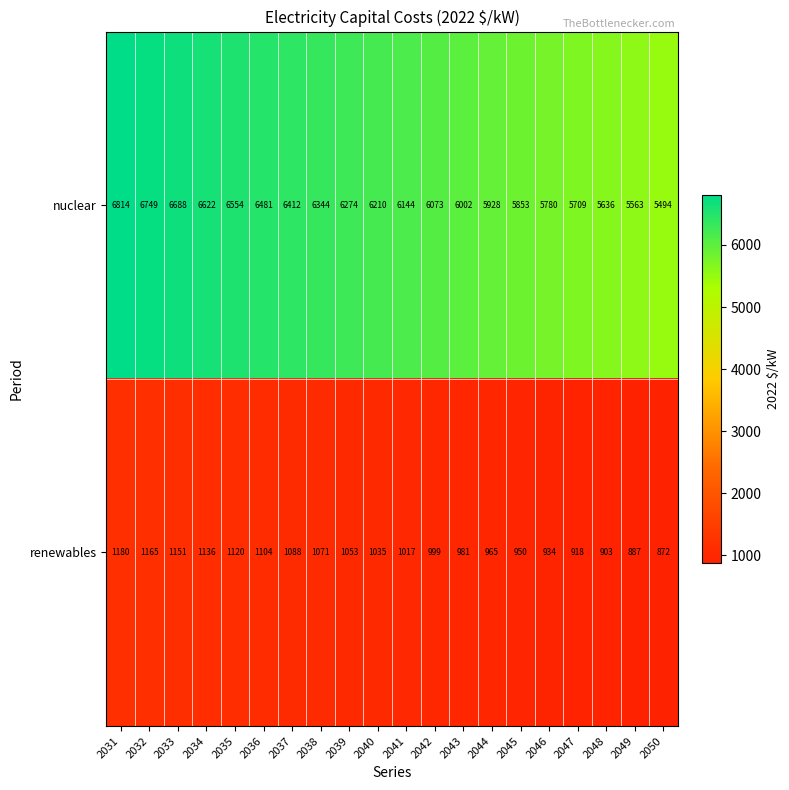

Which category has the lowest value across all series?

2050